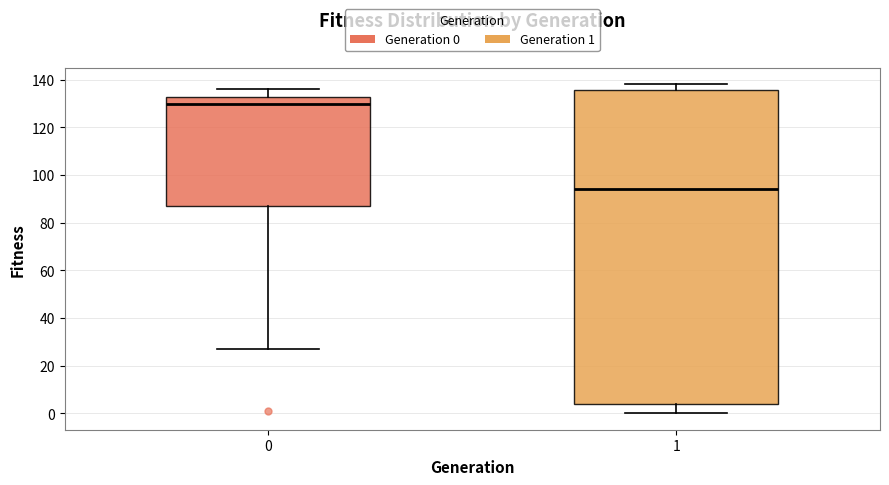

Which box's median line is the highest?

0